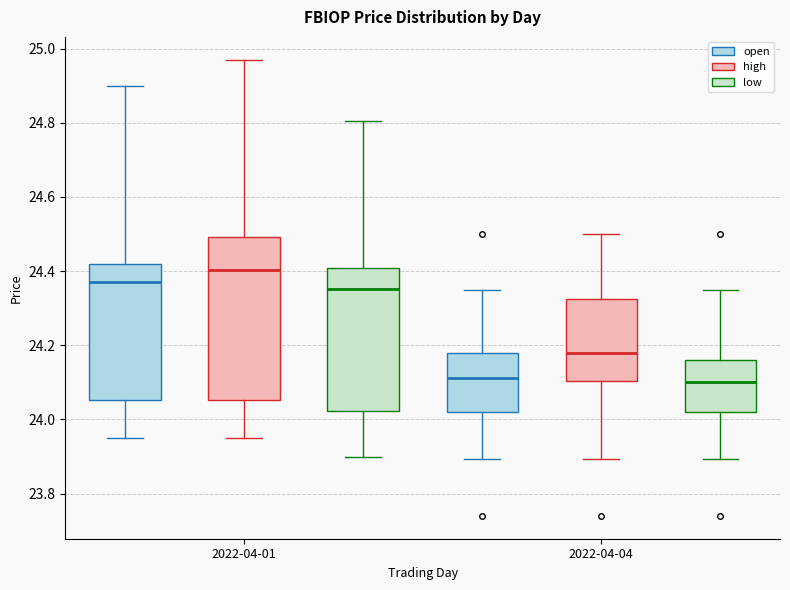

Which box is the tallest, from its lower edge to its upper edge?

2022-04-01 (high)